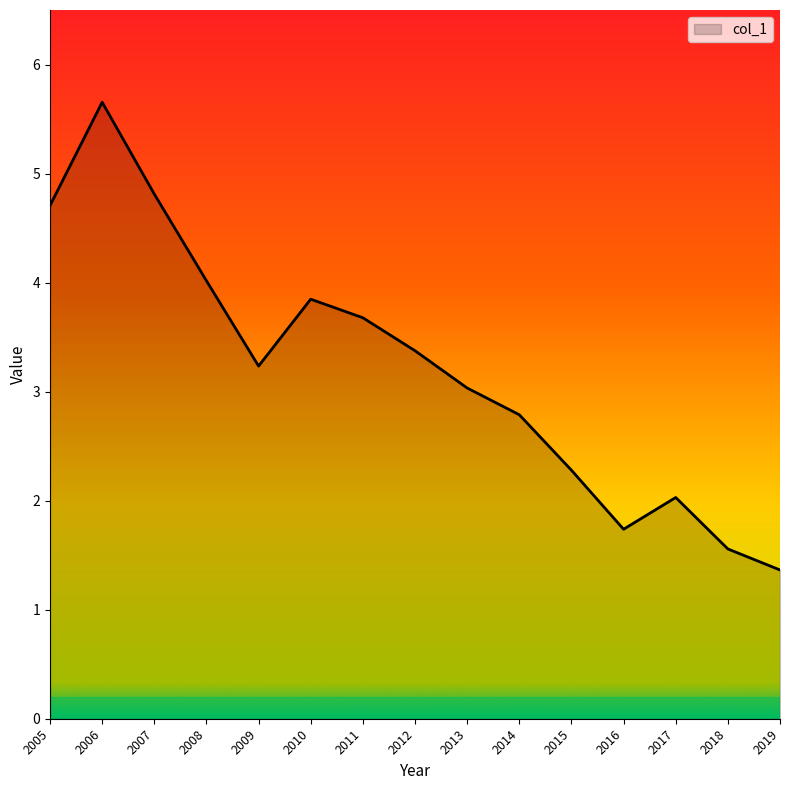

At which category does the chart reach its minimum across all series?

2019